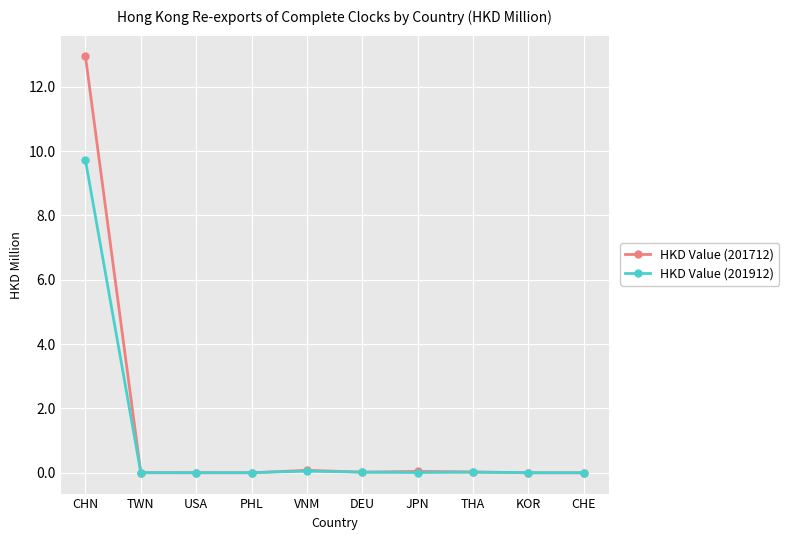

What is the sum of the HKD Value (201712) values at KOR and CHN?

12.9